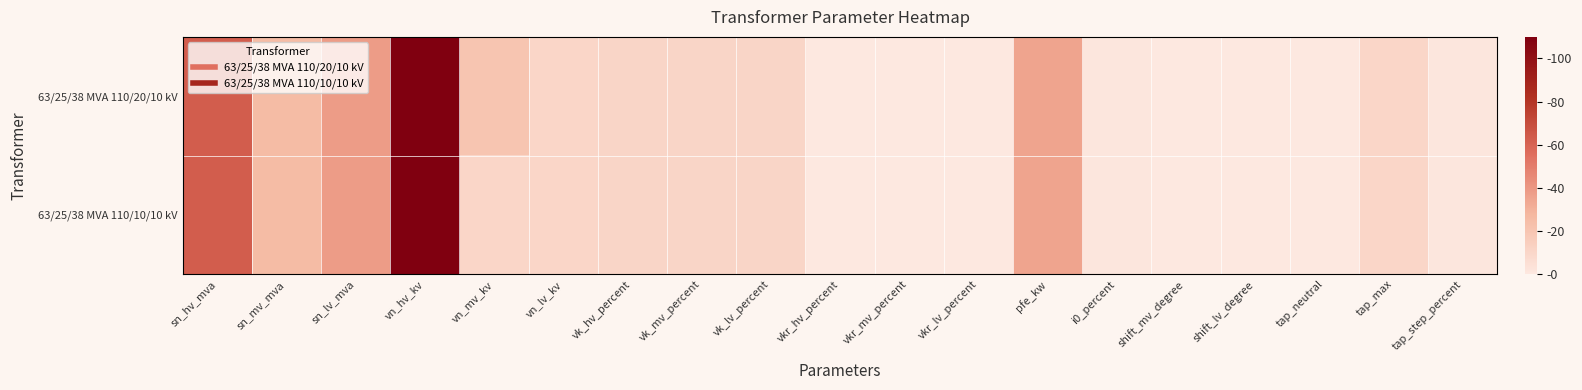

Reading left to right, list all the values displayed in this chart.

63/25/38 MVA 110/20/10 kV: sn_hv_mva=63.0	sn_mv_mva=25.0	sn_lv_mva=38.0	vn_hv_kv=110.0	vn_mv_kv=20.0	vn_lv_kv=10.0	vk_hv_percent=10.4	vk_mv_percent=10.4	vk_lv_percent=10.4	vkr_hv_percent=0.3	vkr_mv_percent=0.3	vkr_lv_percent=0.3	pfe_kw=35.0	i0_percent=0.9	shift_mv_degree=0.0	shift_lv_degree=0.0	tap_neutral=0.0	tap_max=10.0	tap_step_percent=1.2
63/25/38 MVA 110/10/10 kV: sn_hv_mva=63.0	sn_mv_mva=25.0	sn_lv_mva=38.0	vn_hv_kv=110.0	vn_mv_kv=10.0	vn_lv_kv=10.0	vk_hv_percent=10.4	vk_mv_percent=10.4	vk_lv_percent=10.4	vkr_hv_percent=0.3	vkr_mv_percent=0.3	vkr_lv_percent=0.3	pfe_kw=35.0	i0_percent=0.9	shift_mv_degree=0.0	shift_lv_degree=0.0	tap_neutral=0.0	tap_max=10.0	tap_step_percent=1.2